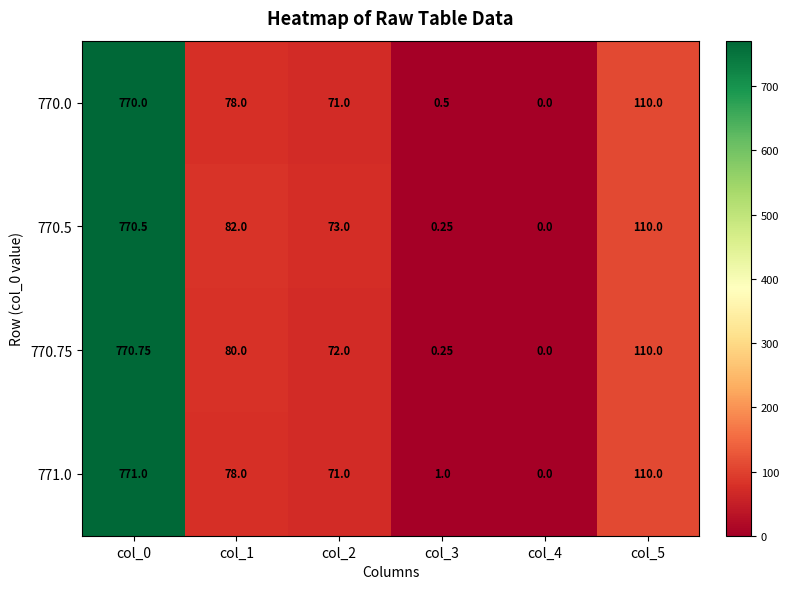

Is the value of 770.0 at col_2 greater than the value of 771.0 at col_1?

No